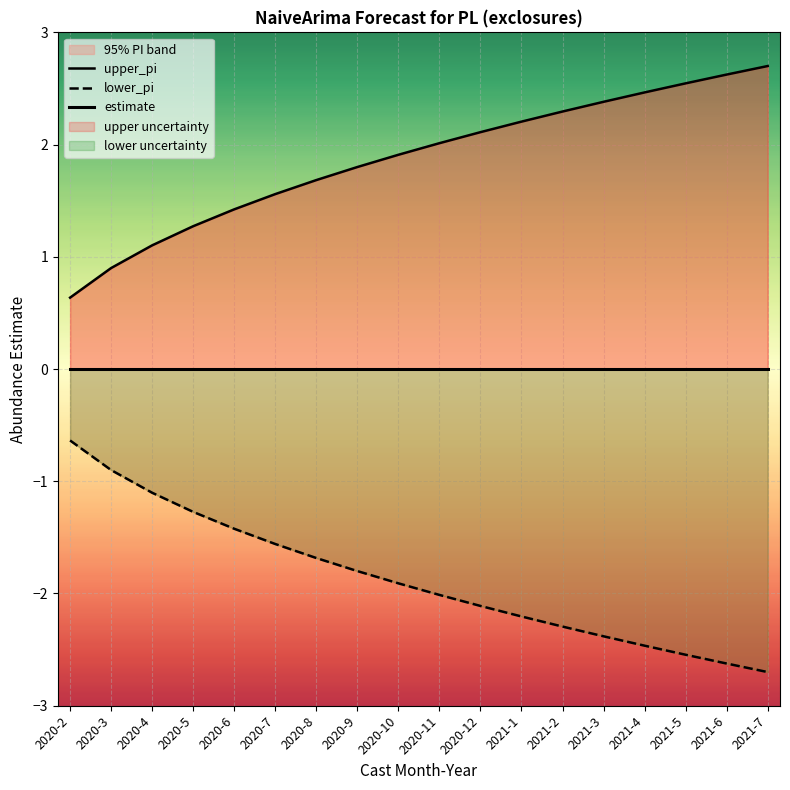

Is it true that lower_pi equals -2.3 at 2021-2?

True